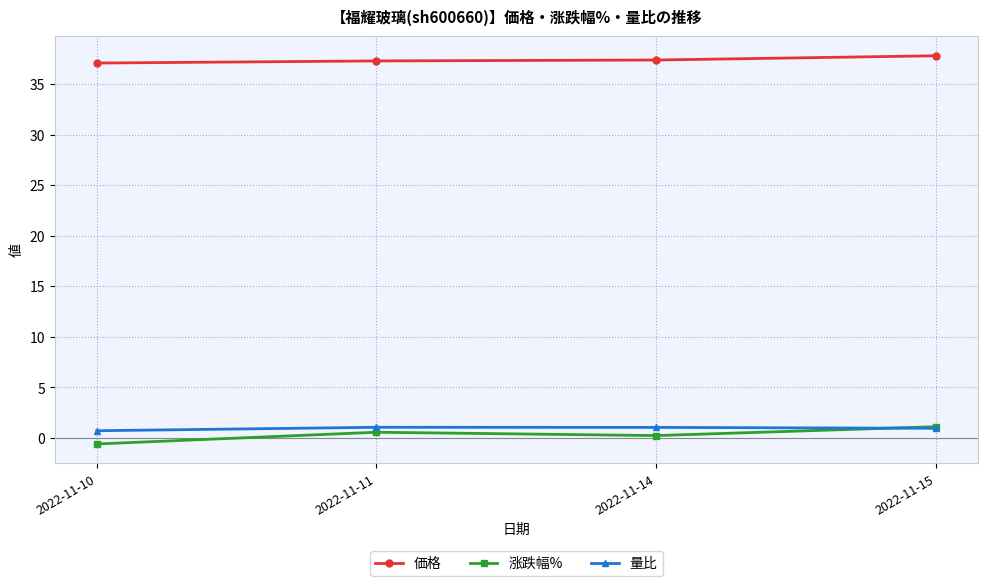

True or false: 量比 has a value of 1.0 at 2022-11-15.

True